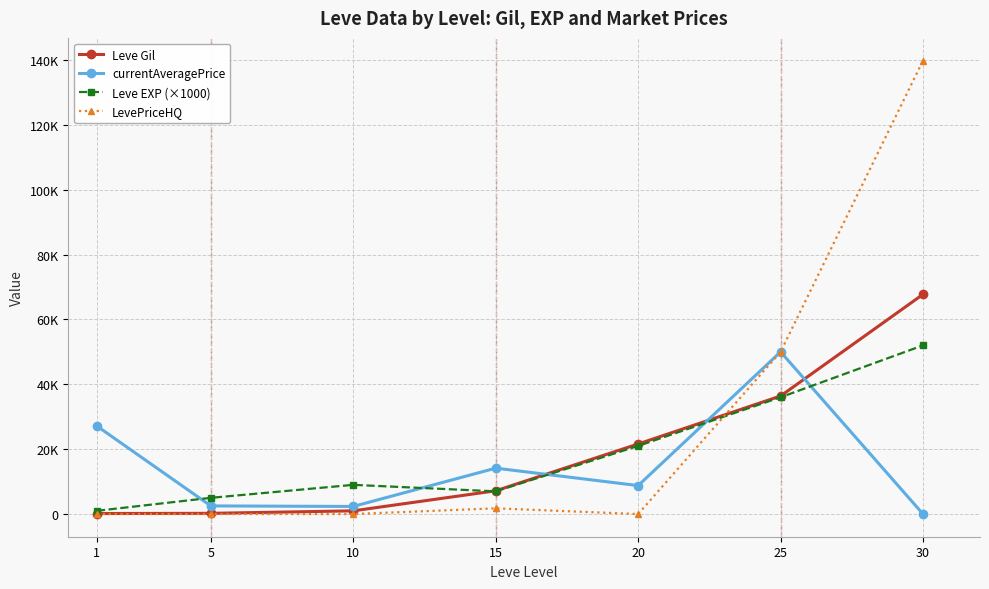

What value does the LevePriceHQ series have at 25?

50000